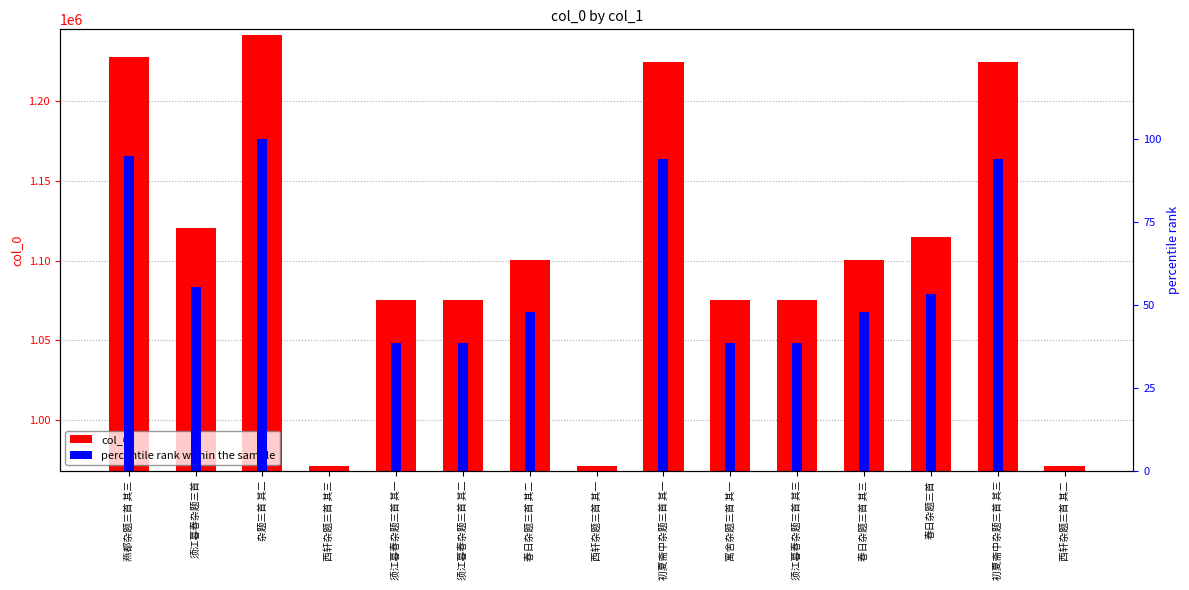

What is the sum of all col_0 values?

16570006.0